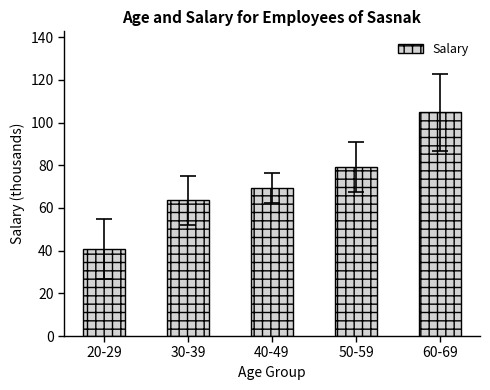

How many distinct data groups are displayed?

1